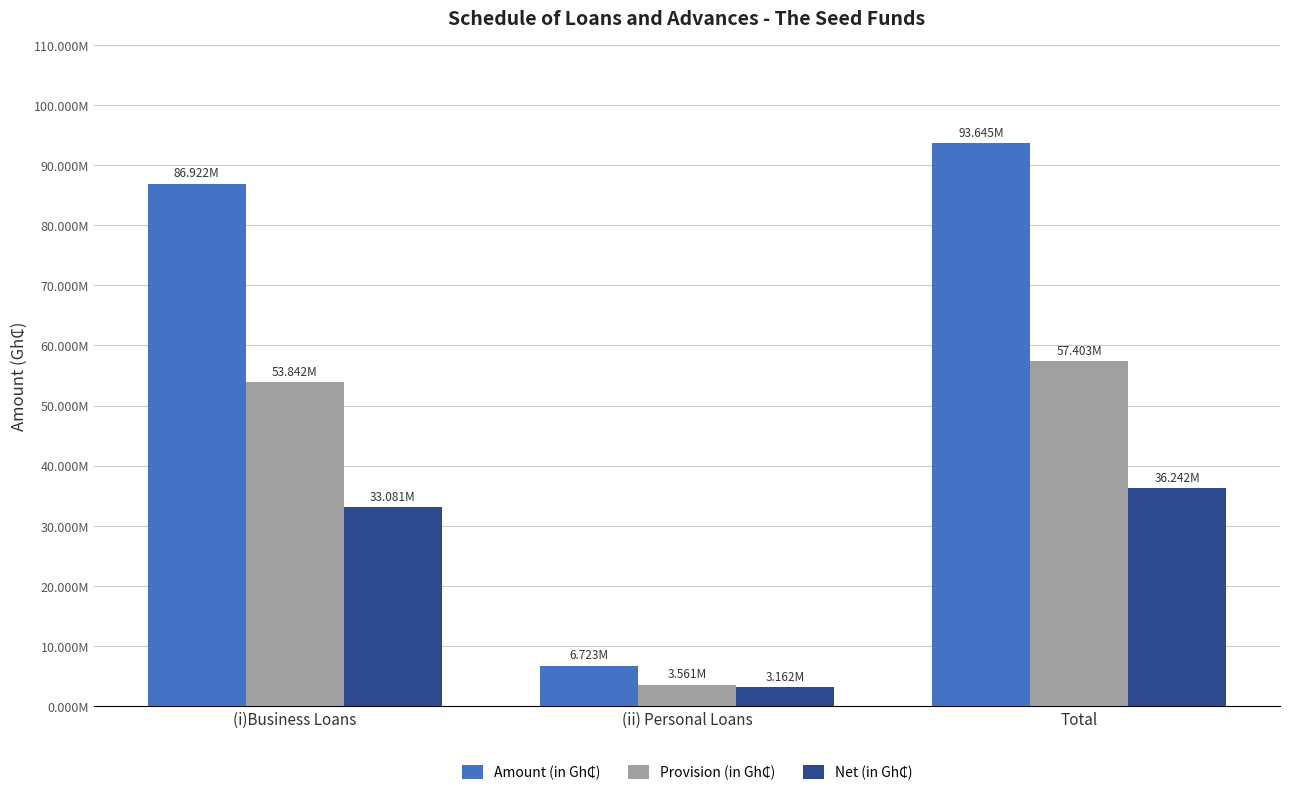

List the series in order of their overall mean, lowest first.

Net (in Gh₵), Provision (in Gh₵), Amount (in Gh₵)